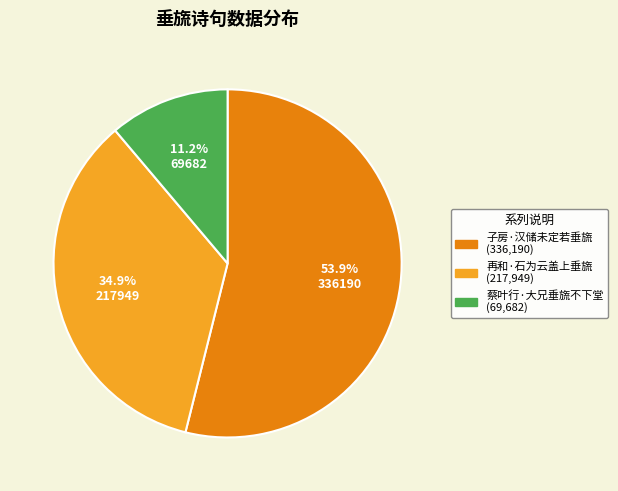

To the nearest percent, what is the difference between the 再和·石为云盖上垂旒 and 子房·汉储未定若垂旒 slice percentages?

19%